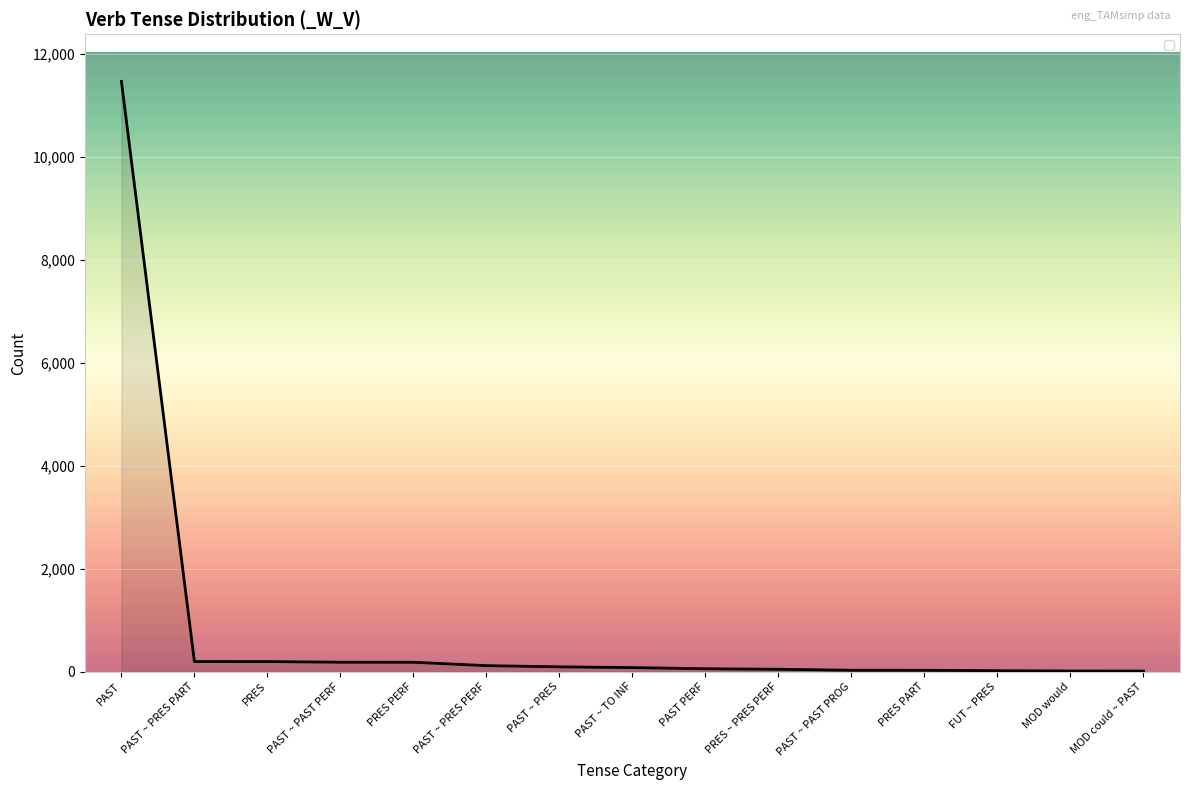

What is the approximate value at MOD would?

12